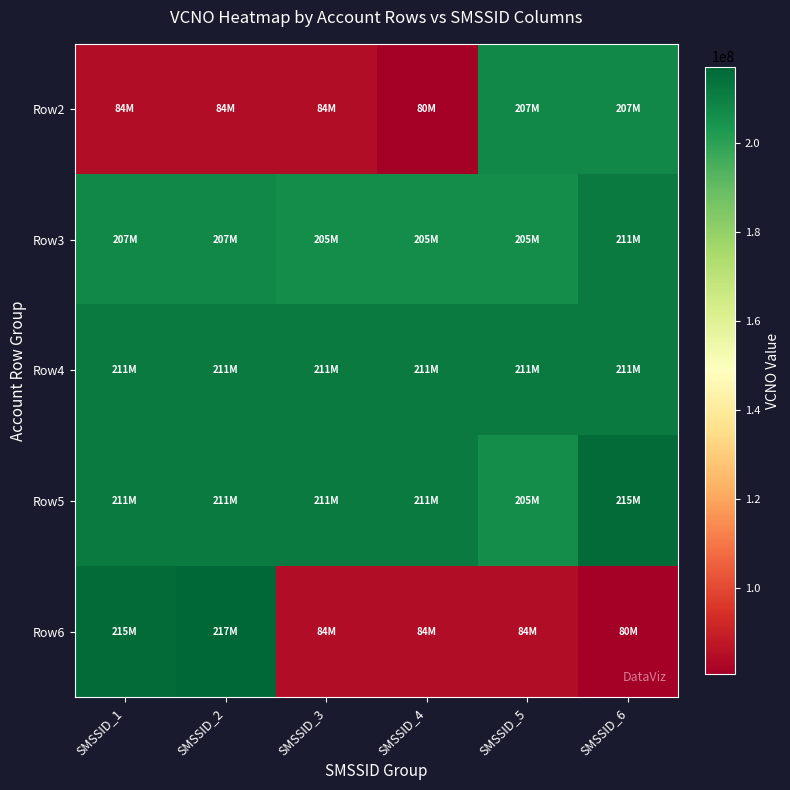

What is the maximum value shown in the chart?

217157452